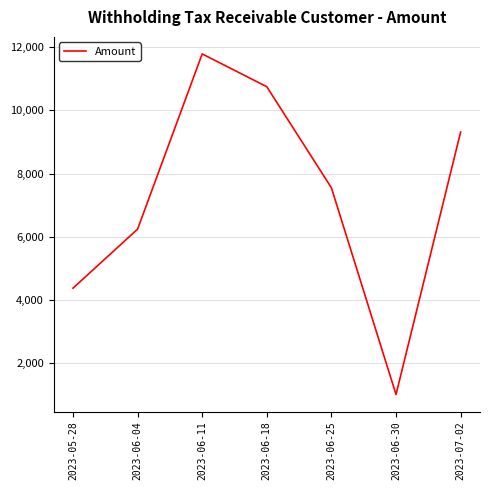

Rank the categories by value from lowest to highest.

2023-06-30, 2023-05-28, 2023-06-04, 2023-06-25, 2023-07-02, 2023-06-18, 2023-06-11